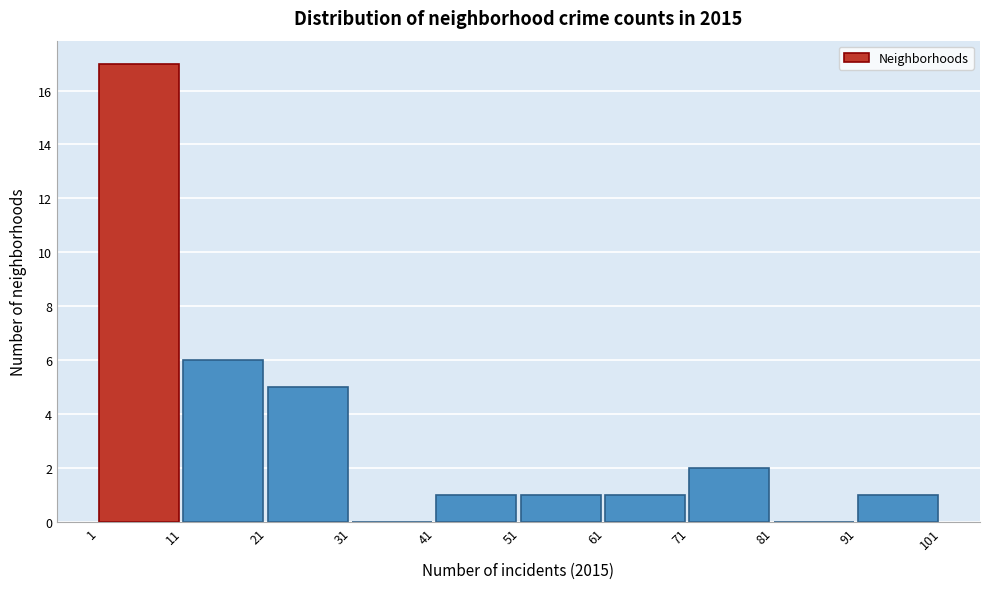

Reading left to right, transcribe this chart: for each bar, give the range it covers on the x-axis and its height. The values are not printed on the chart, so give them approximately, as read against the axis.

1 to 11: 17
11 to 21: 6
21 to 31: 5
31 to 41: 0
41 to 51: 1
51 to 61: 1
61 to 71: 1
71 to 81: 2
81 to 91: 0
91 to 101: 1